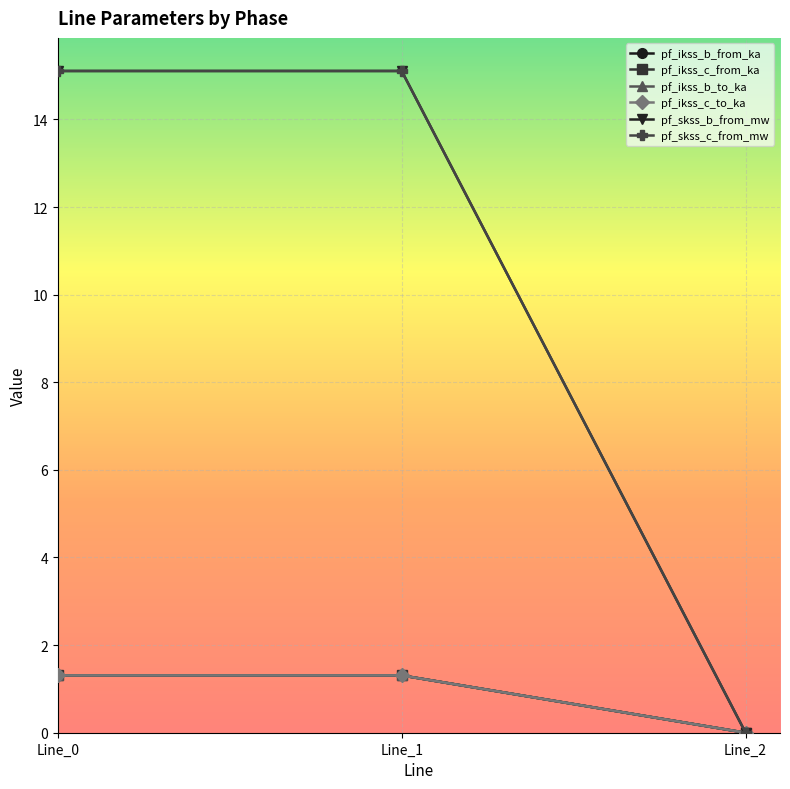

How many categories are shown in the chart?

3